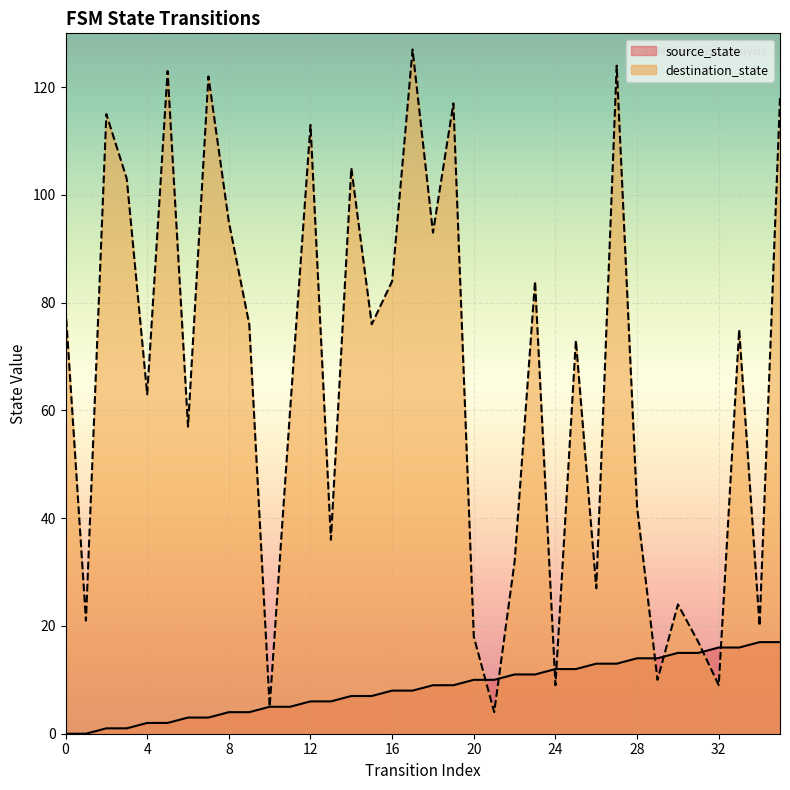

What is the value of the destination_state point at the 23rd from the left?

32